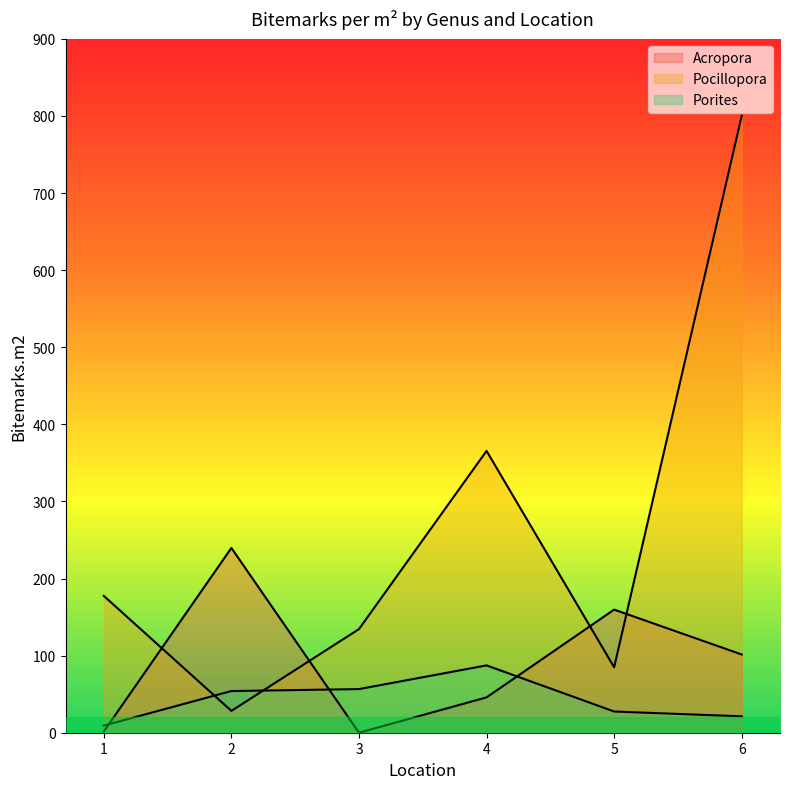

Between 5 and 6, which series saw the biggest shift?

Pocillopora